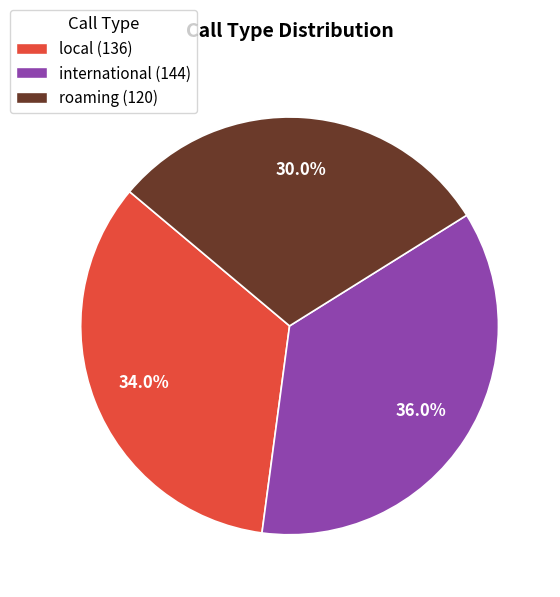

Which category has the biggest portion of the pie?

international